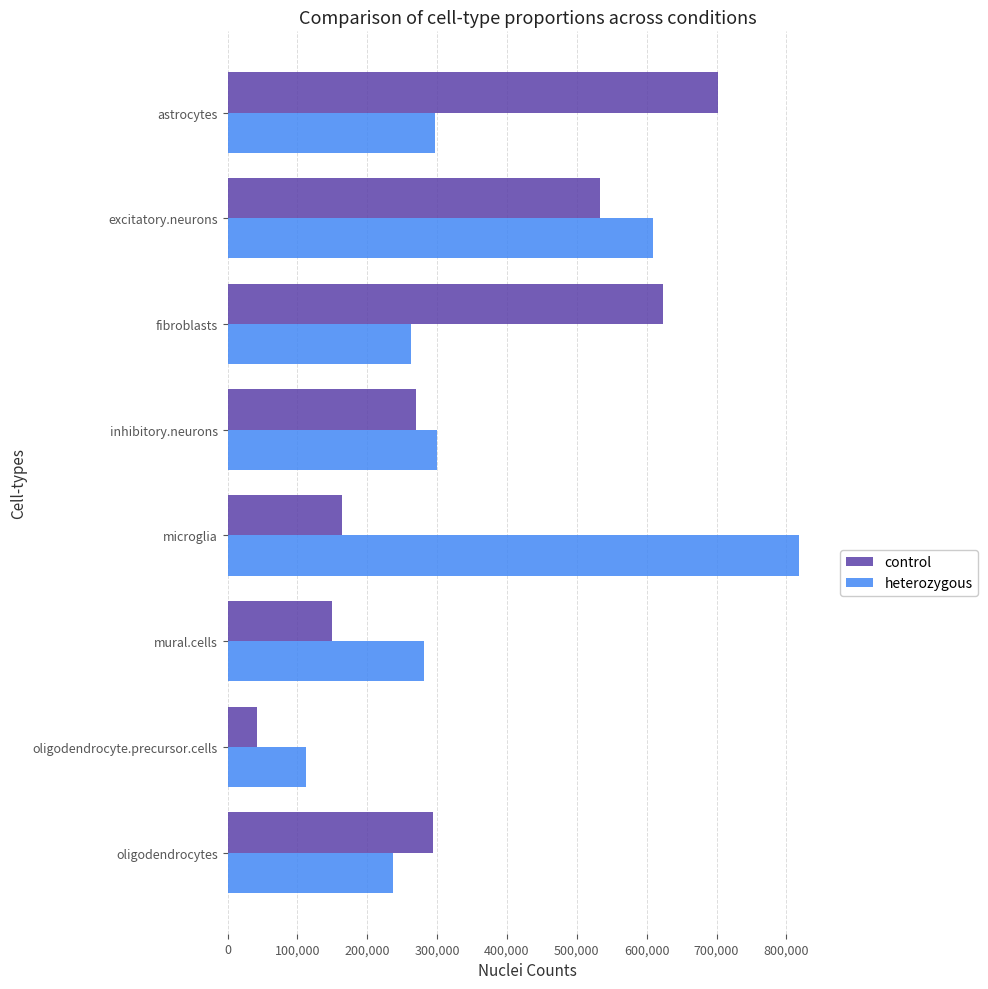

What is the difference between the maximum and minimum values in the heterozygous series?

704992